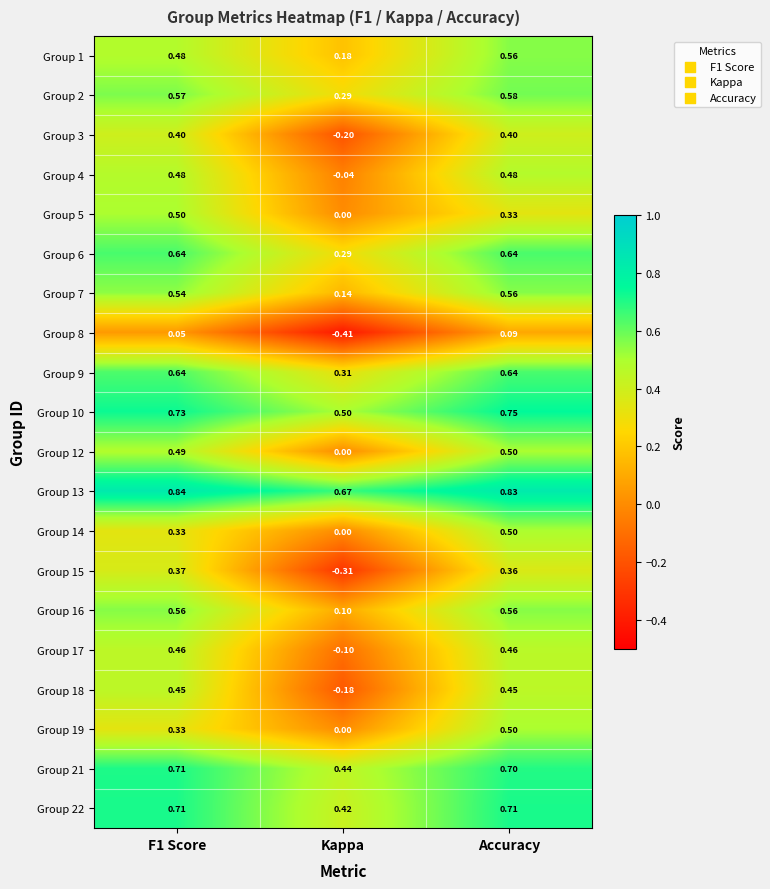

Which category has the highest value in the Group 1 series?

Accuracy